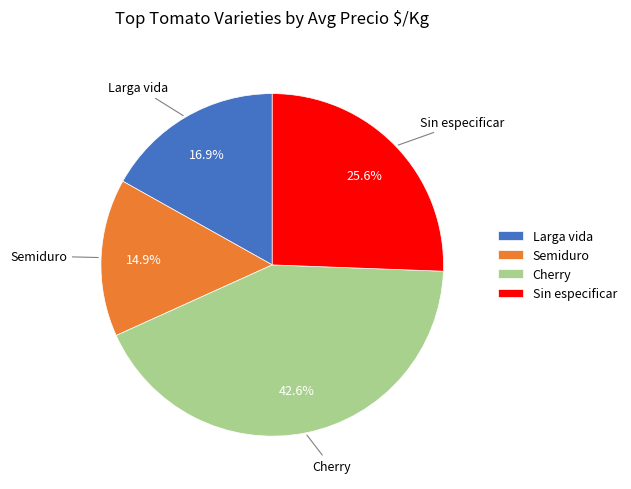

Rank the categories by value from highest to lowest.

Cherry, Sin especificar, Larga vida, Semiduro